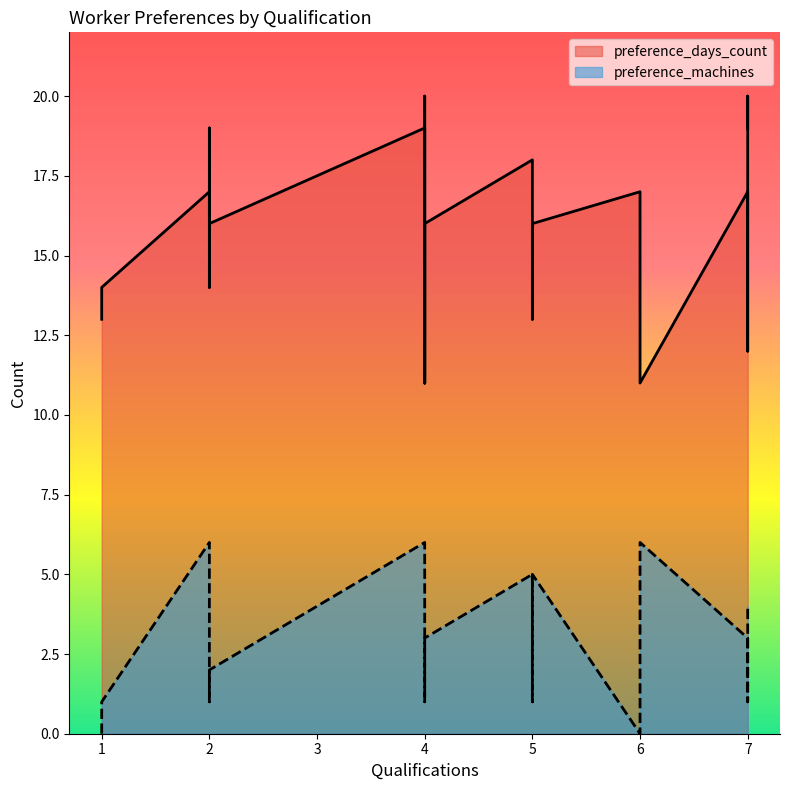

Between 4 and 2, which series saw the biggest shift?

preference_days_count